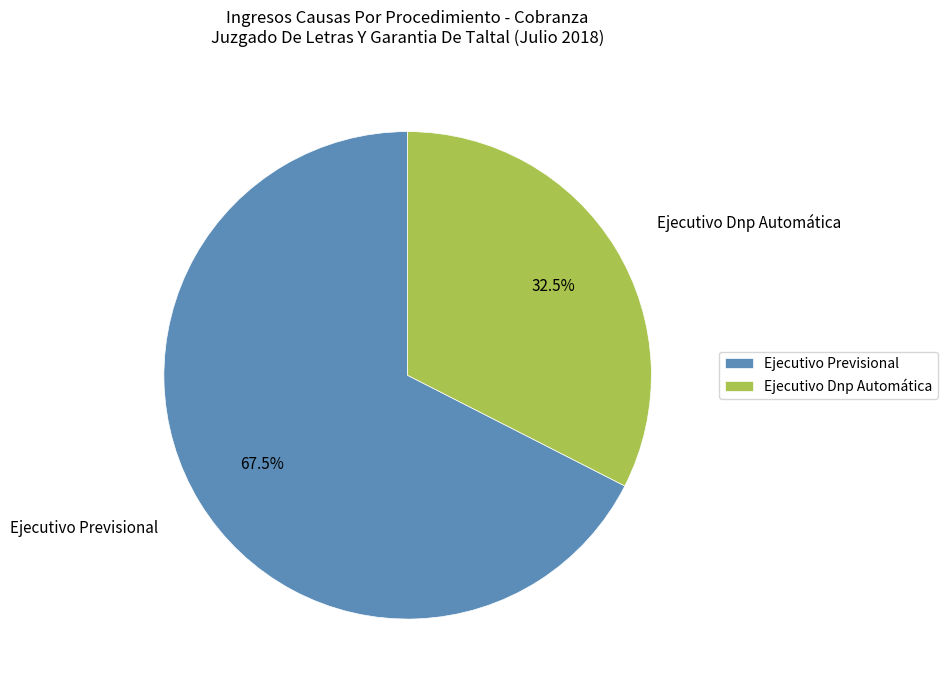

Between Ejecutivo Dnp Automática and Ejecutivo Previsional, which is larger?

Ejecutivo Previsional